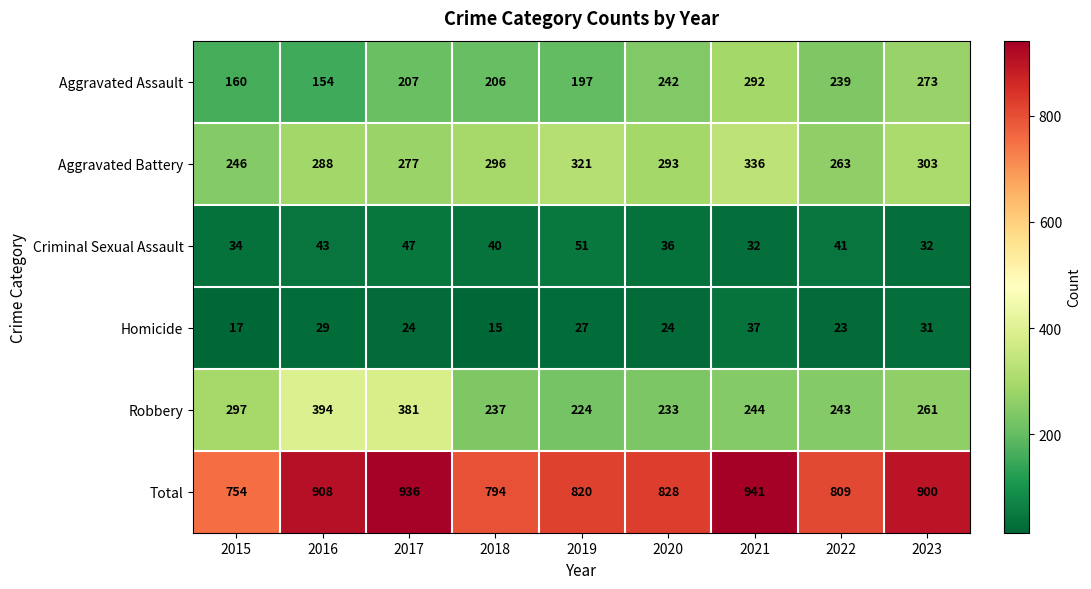

What is the highest value of the Aggravated Battery series?

336